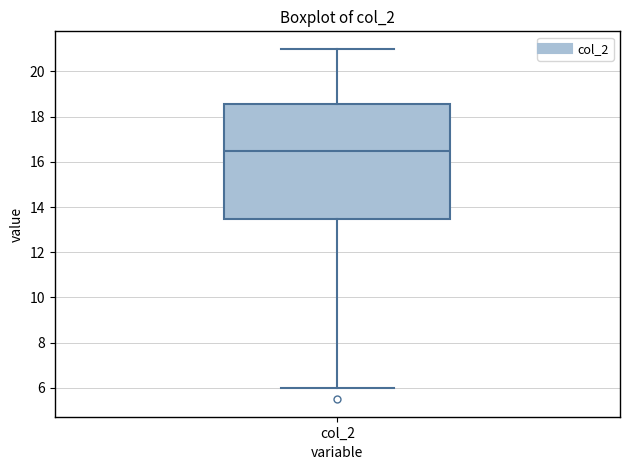

Where does the median line of the box for col_2 sit on the y-axis? The values are not printed on the chart, so give them approximately, as read against the axis.

16.6